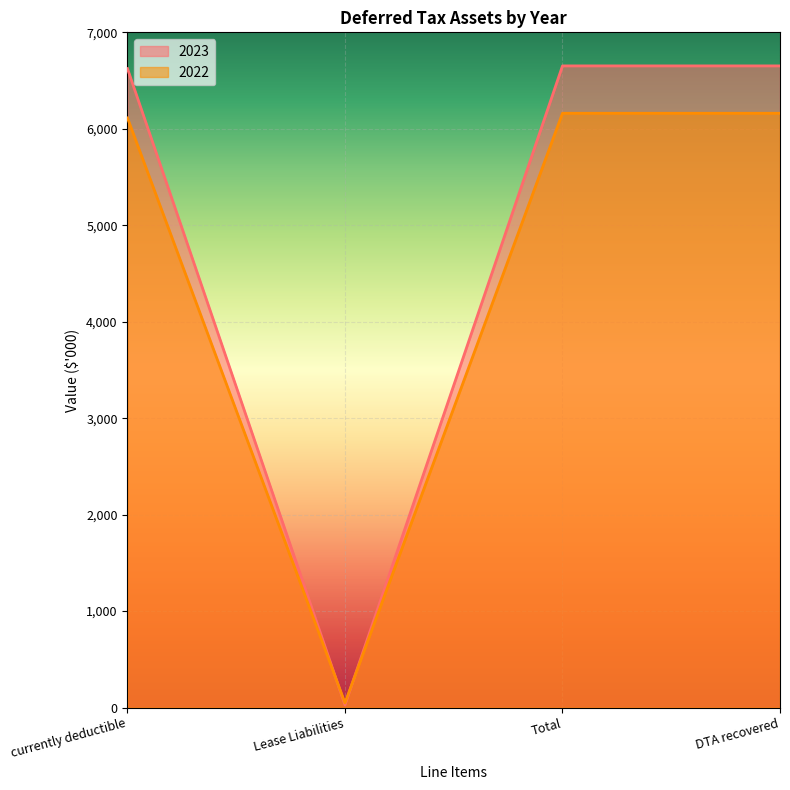

Is the value of 2022 at Total greater than the value of 2023 at currently deductible?

No